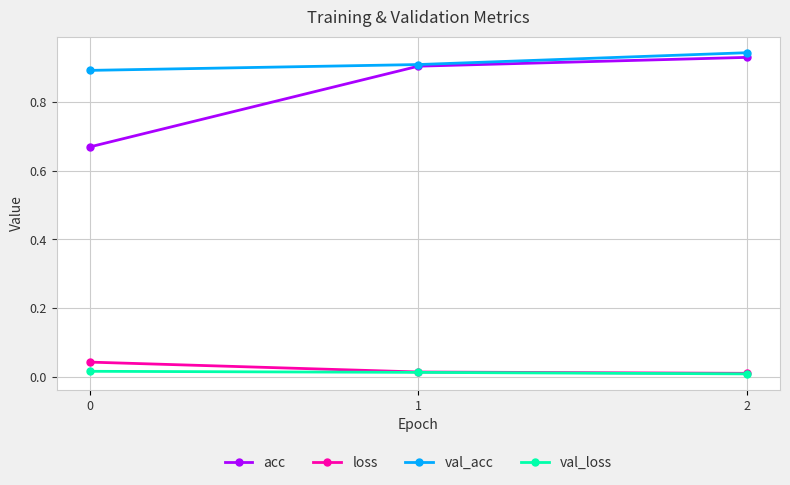

The loss series shows 0.0 at 1. True or false?

True